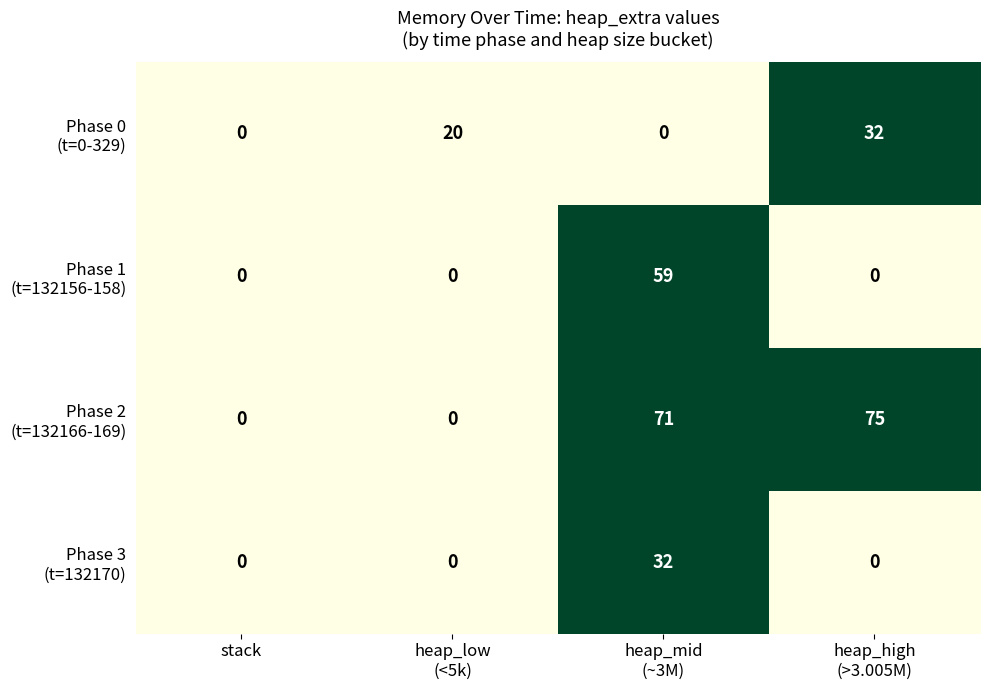

What is the greatest value displayed?

75